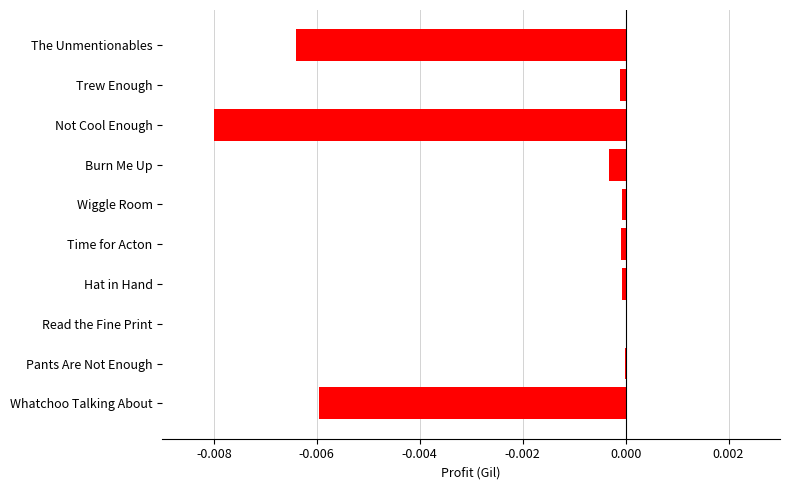

Count the number of data series in this chart.

1